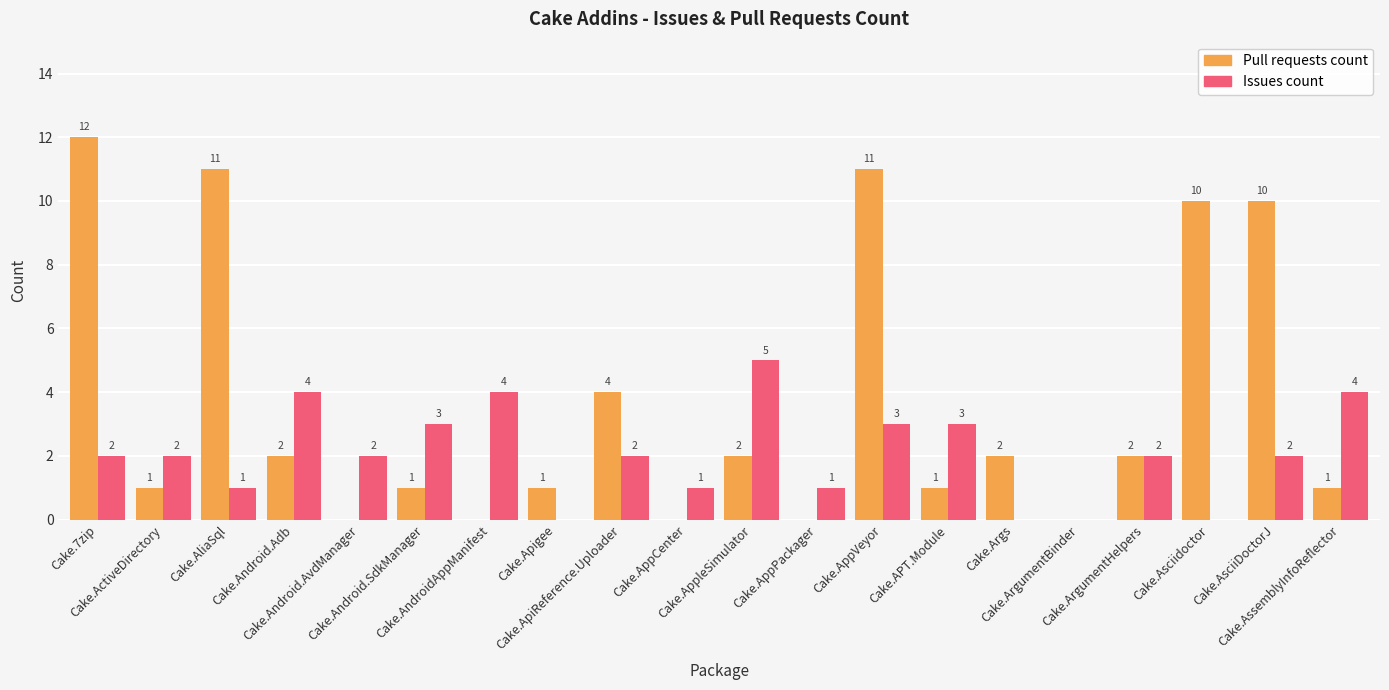

How many data points does each series have?

20